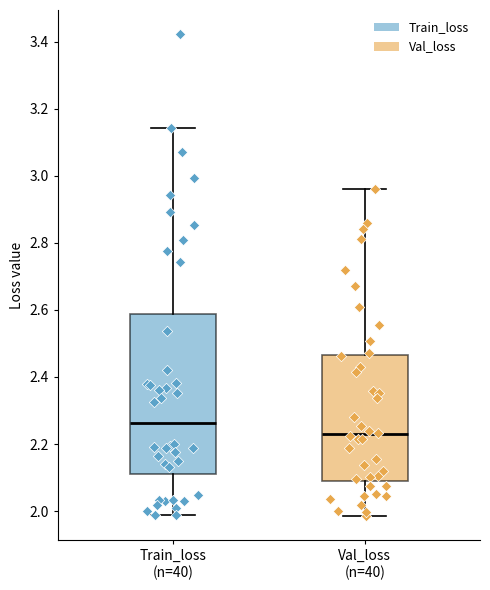

Which box's median line is the lowest?

Val_loss (n=40)